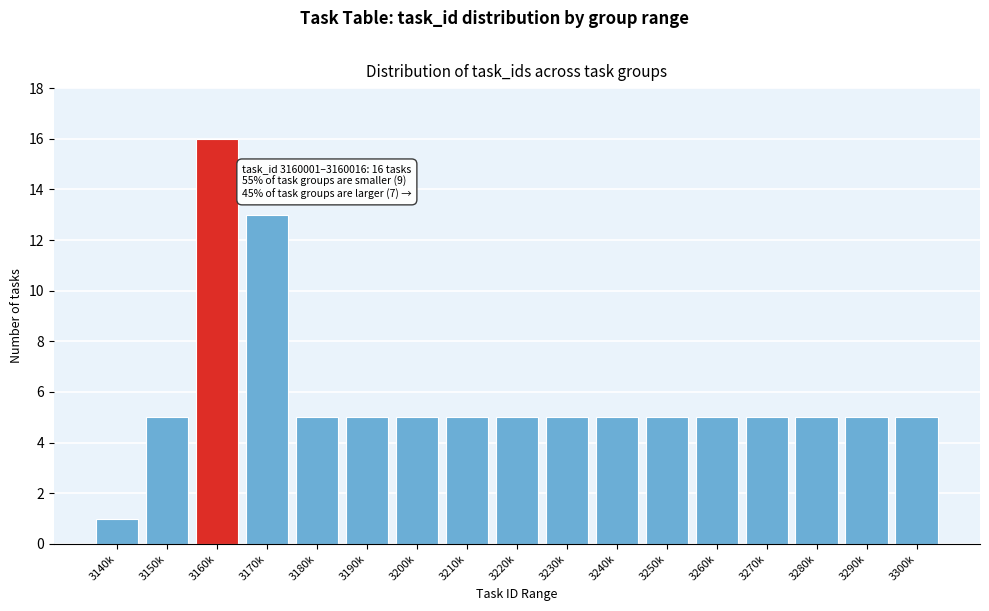

Reading left to right, list all the values displayed in this chart.

1	5	16	13	5	5	5	5	5	5	5	5	5	5	5	5	5